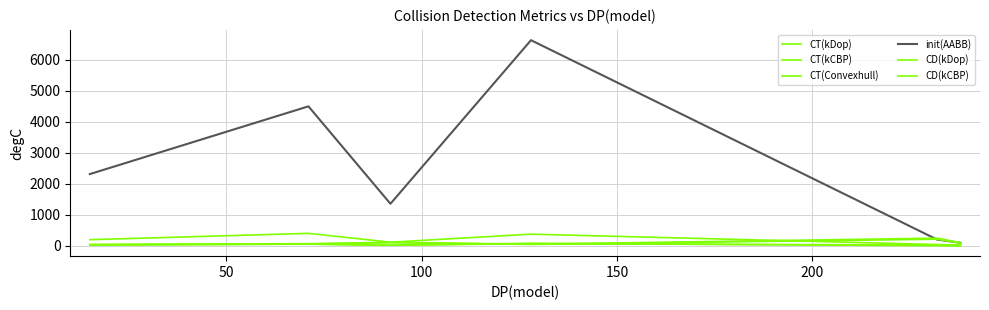

What is the value of the init(AABB) point at the 3rd from the left?

1359.0